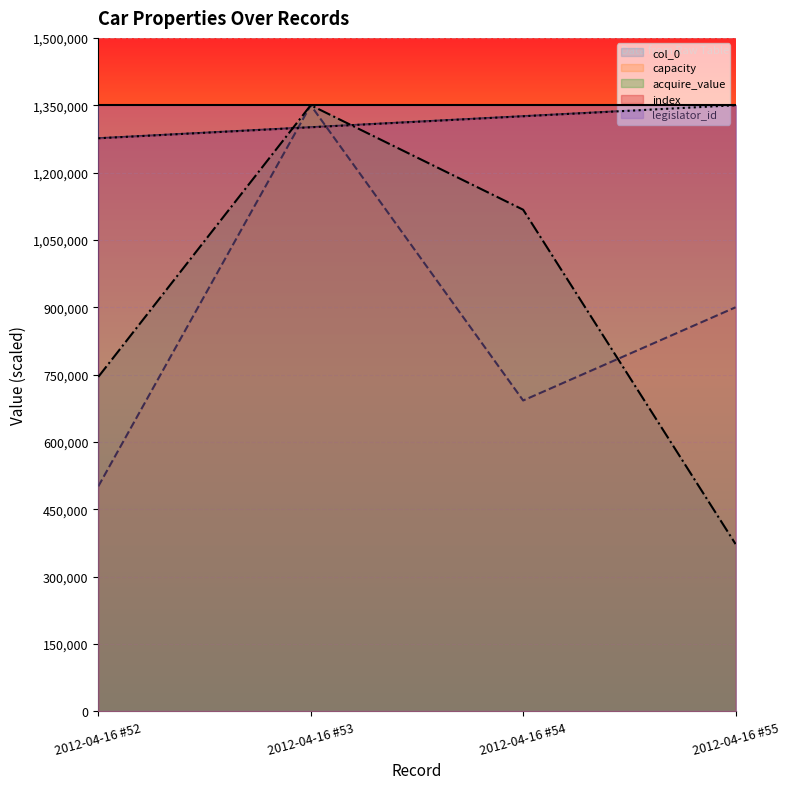

Which series changed the most between 2012-04-16 #52 and 2012-04-16 #53?

capacity (line)